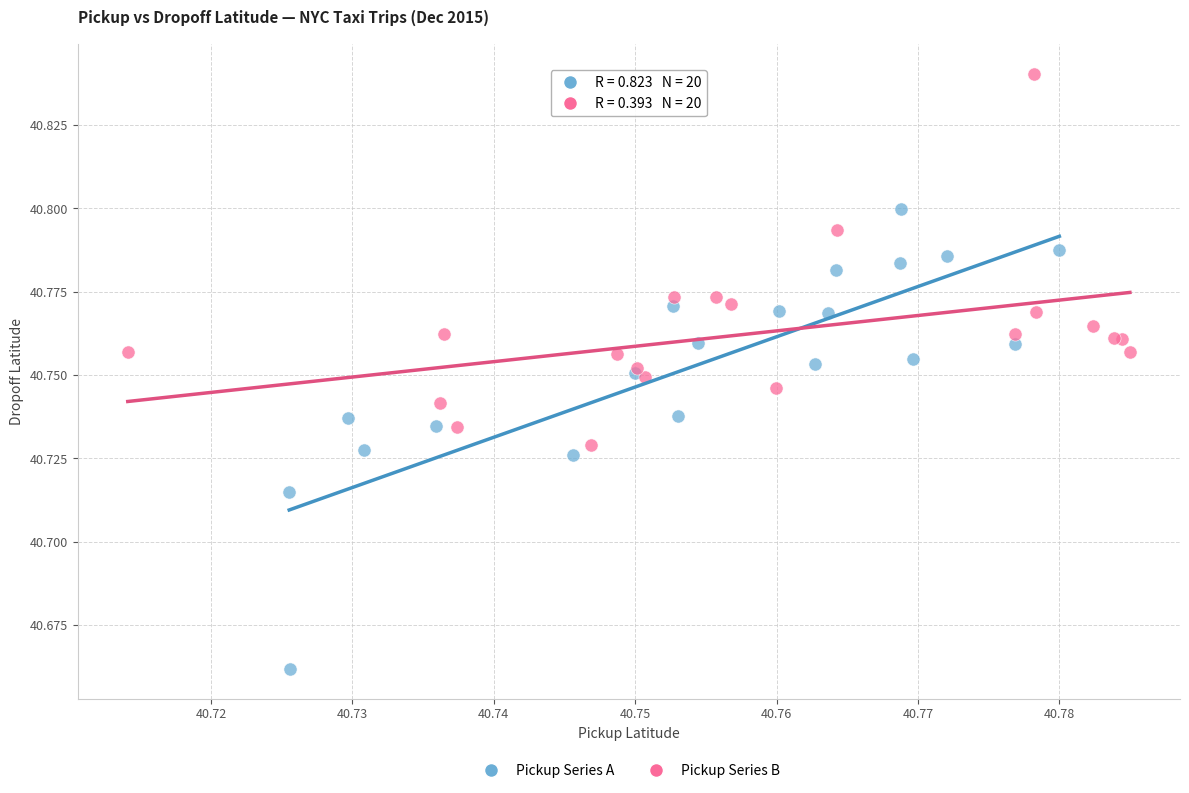

Which series has the largest Y range (max minus min)?

Pickup Series A